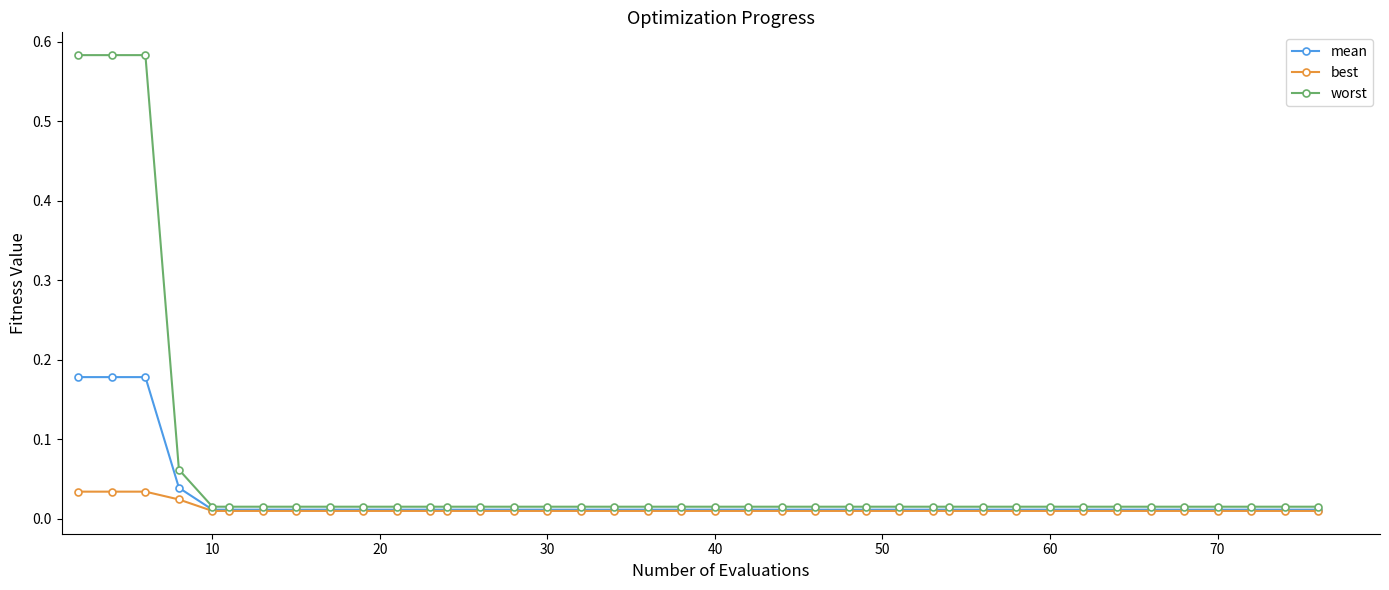

Rank the series by their maximum value, from lowest to highest.

best, mean, worst